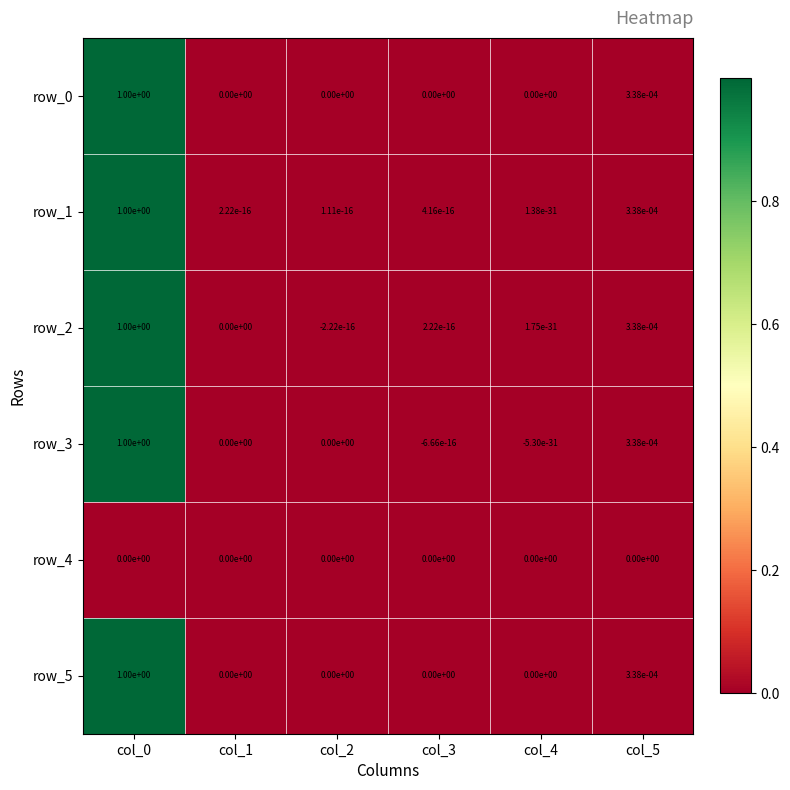

Is the value of row_1 at col_3 greater than the value of row_0 at col_0?

No